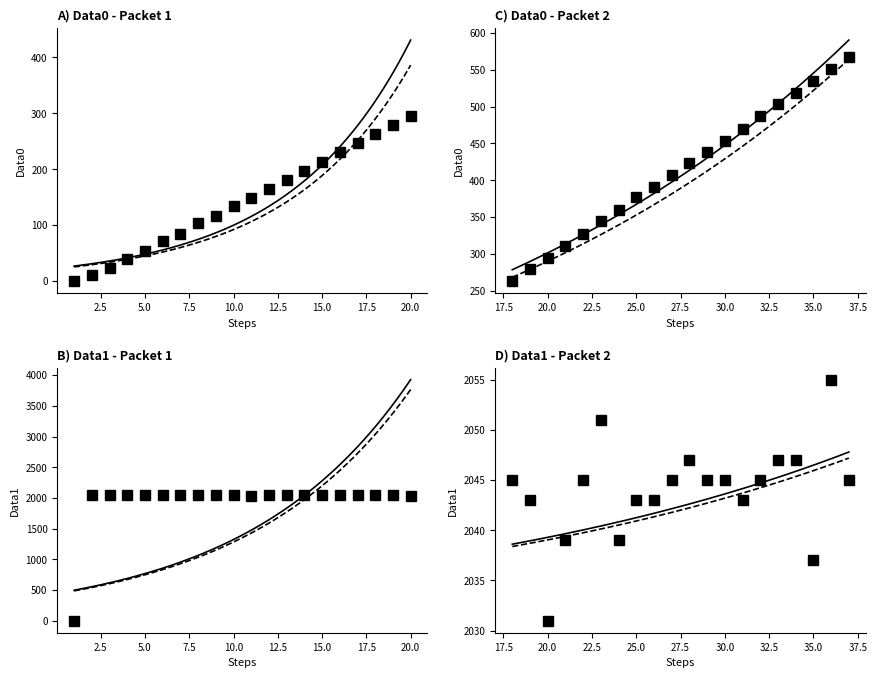

What is the sum of all Data0 values?

2857